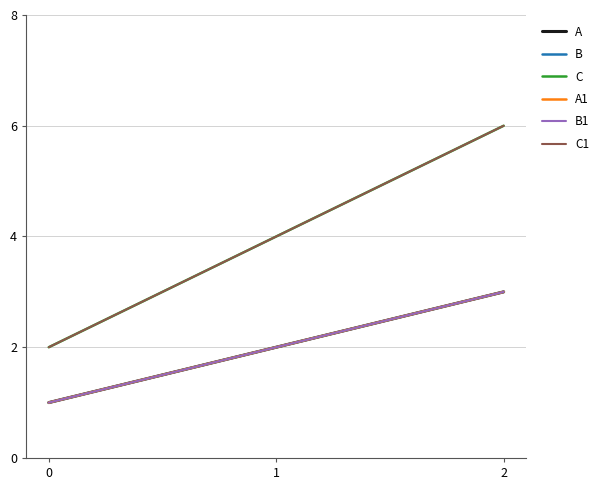

Does the chart display data point markers on the line(s)?

No